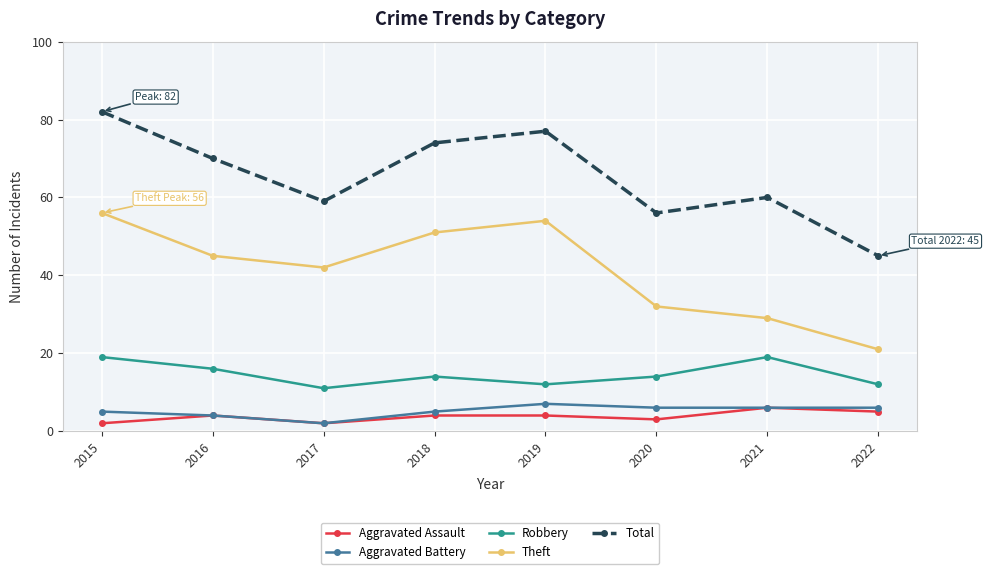

Which series has the largest range (max minus min)?

Total